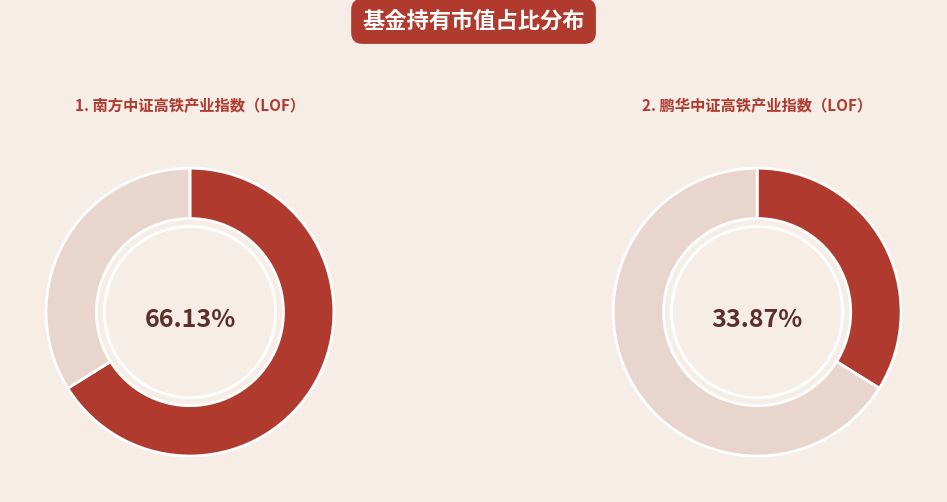

What is the smallest slice in the pie chart?

鹏华中证高铁产业指数（LOF）